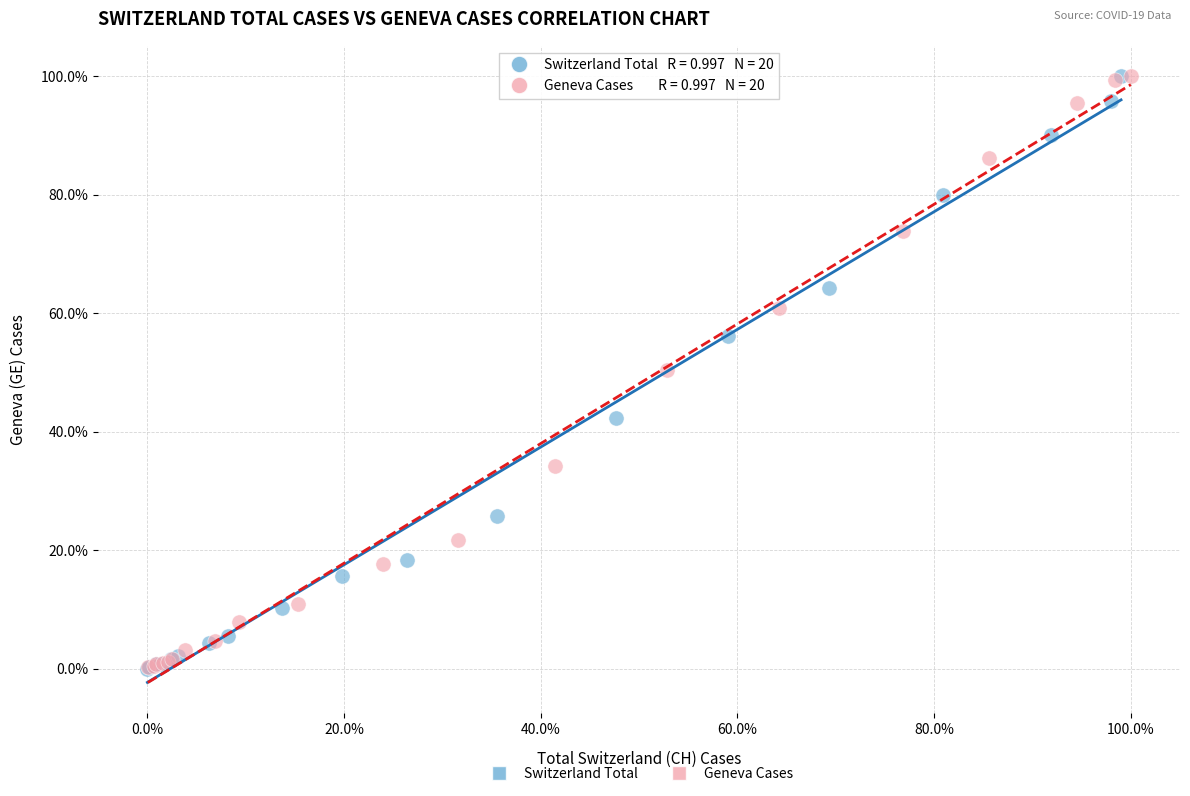

What are all the series names shown in the legend?

Switzerland Total, Geneva Cases